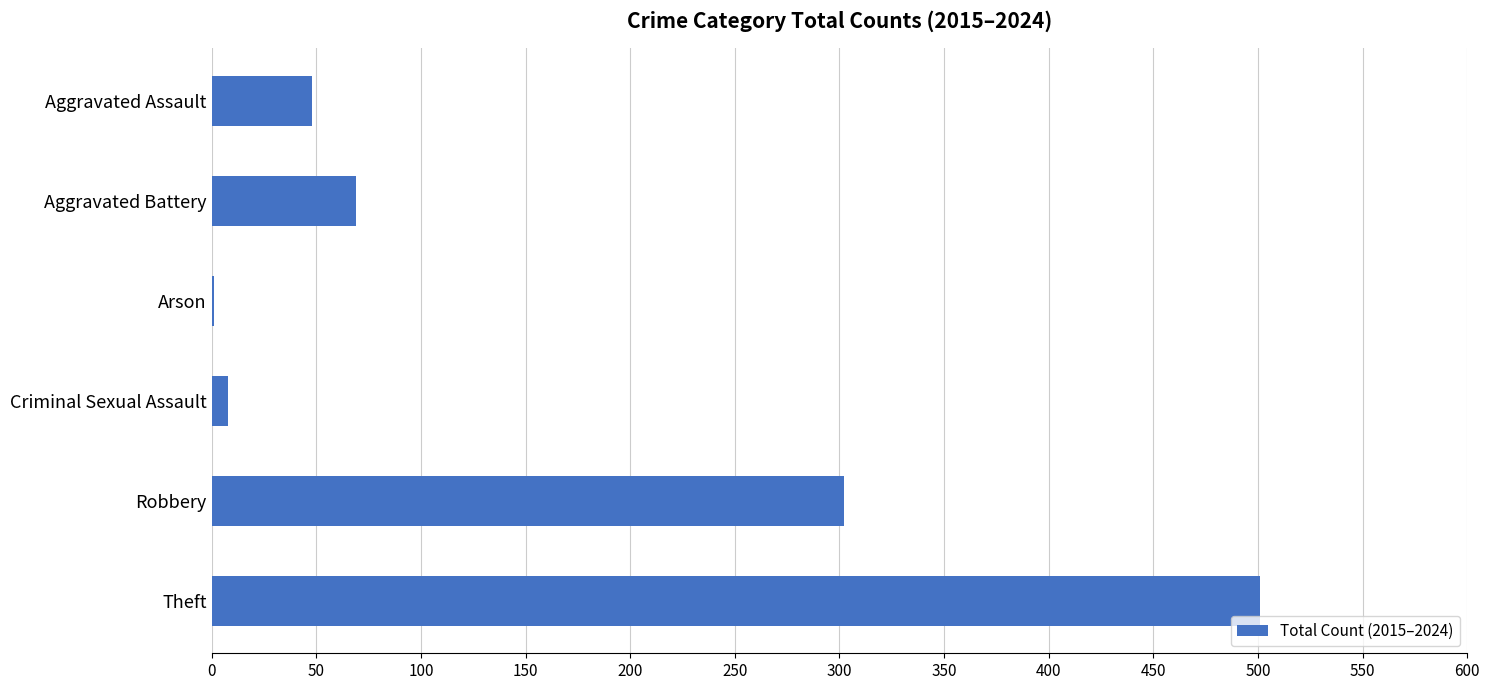

Count the number of data series in this chart.

1